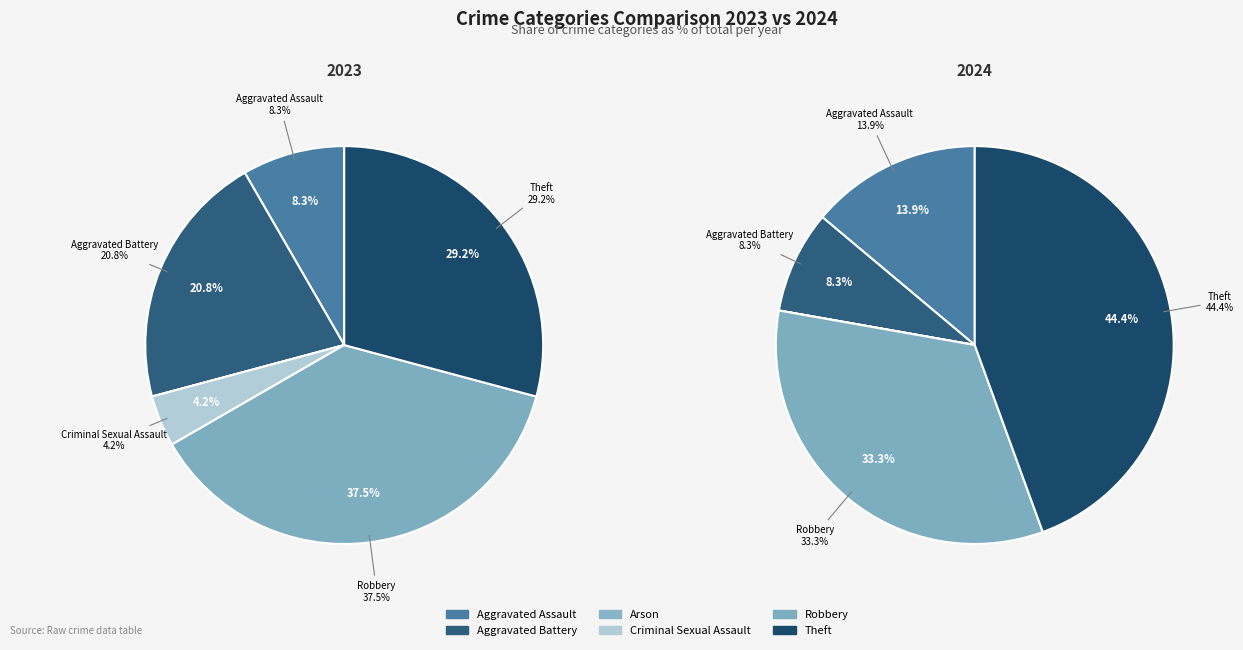

To the nearest percent, what percentage of the pie is 5?

29%